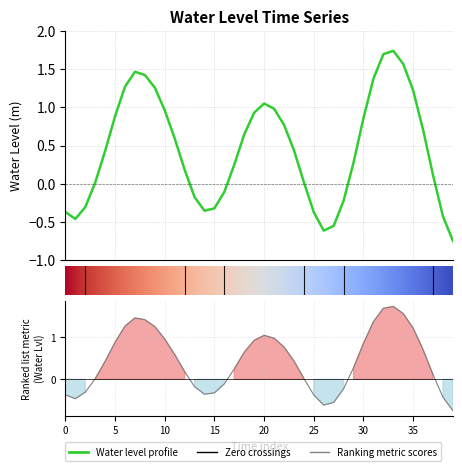

True or false: there are more than 1 points higher than both neighbors.

True